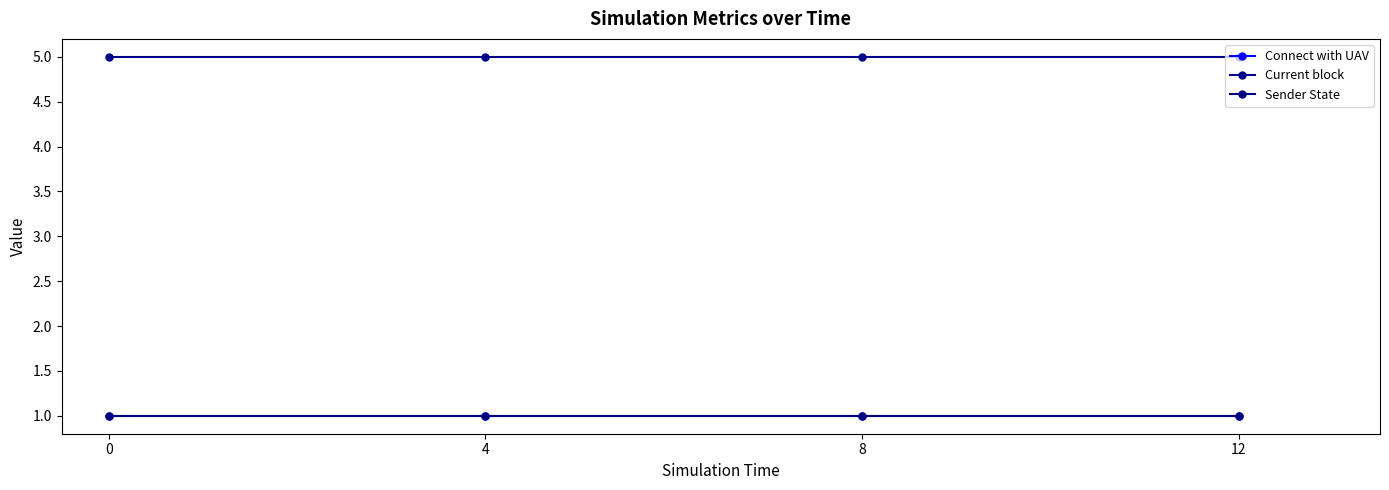

What is the difference between the highest and lowest values at 0?

4